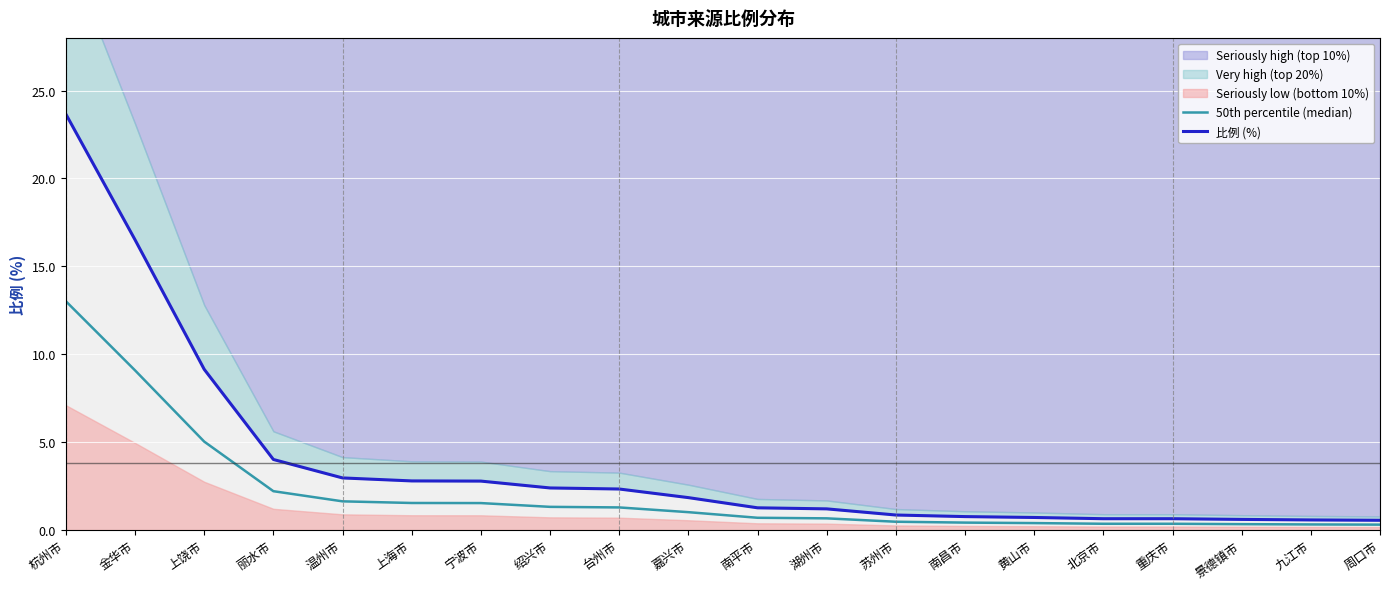

The 50th percentile (median) series shows 3.5 at 上饶市. True or false?

False